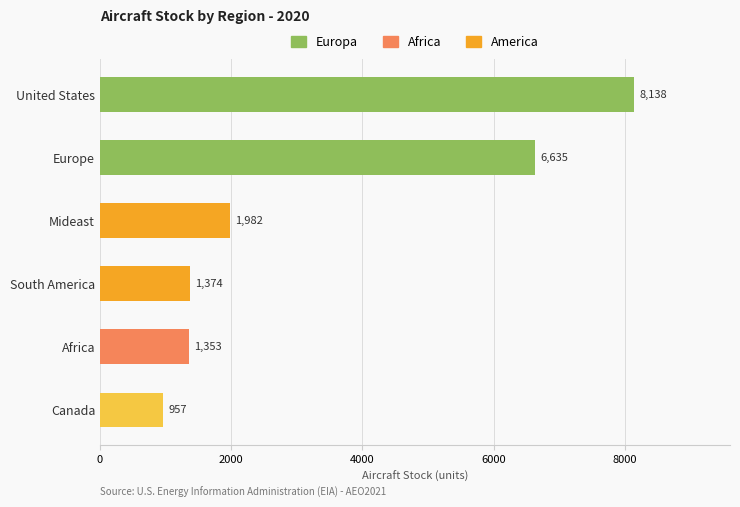

What is the label of the 3rd bar from the top?

Mideast